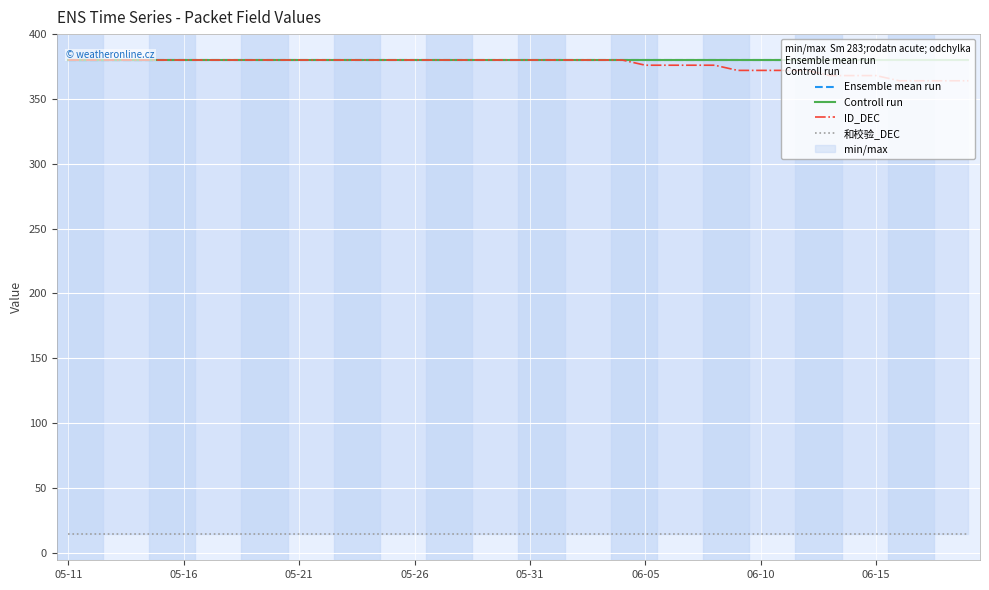

Where is 和校验_DEC nearest to the value 14?

05-11